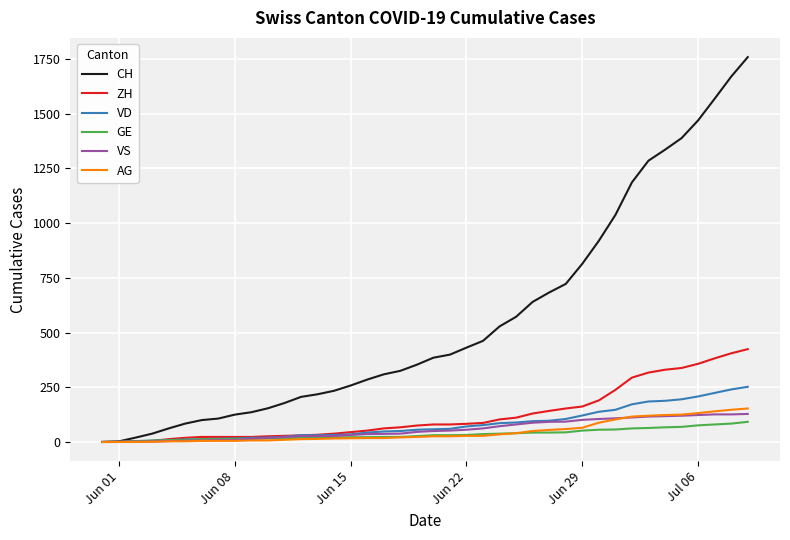

What are all the series names shown in the legend?

CH, ZH, VD, GE, VS, AG